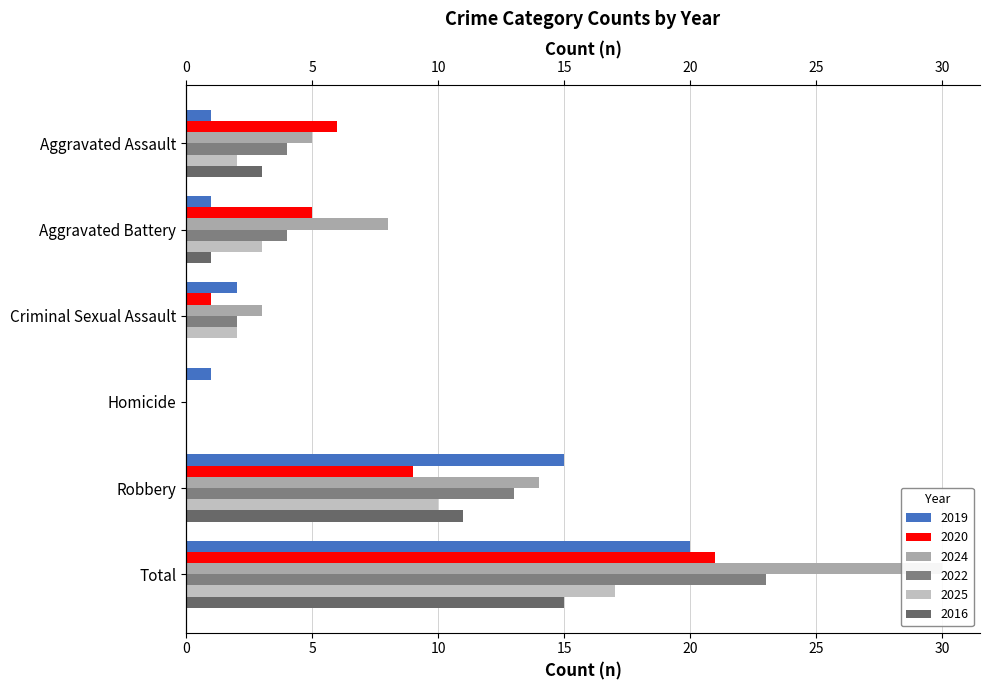

At which category does the chart reach its peak across all series?

Total